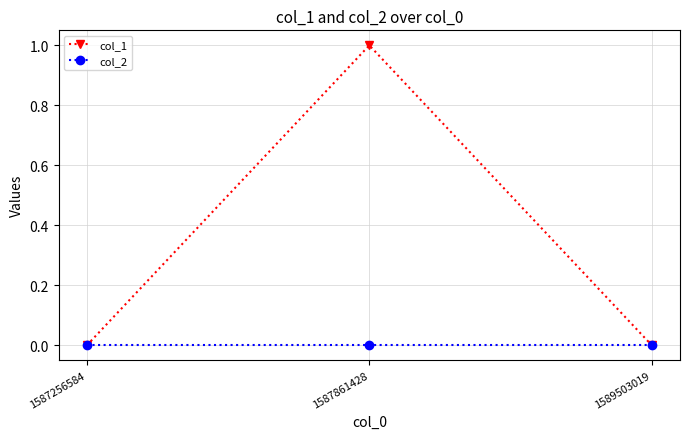

Rank the series at 1587861428 from lowest to highest value.

col_2, col_1